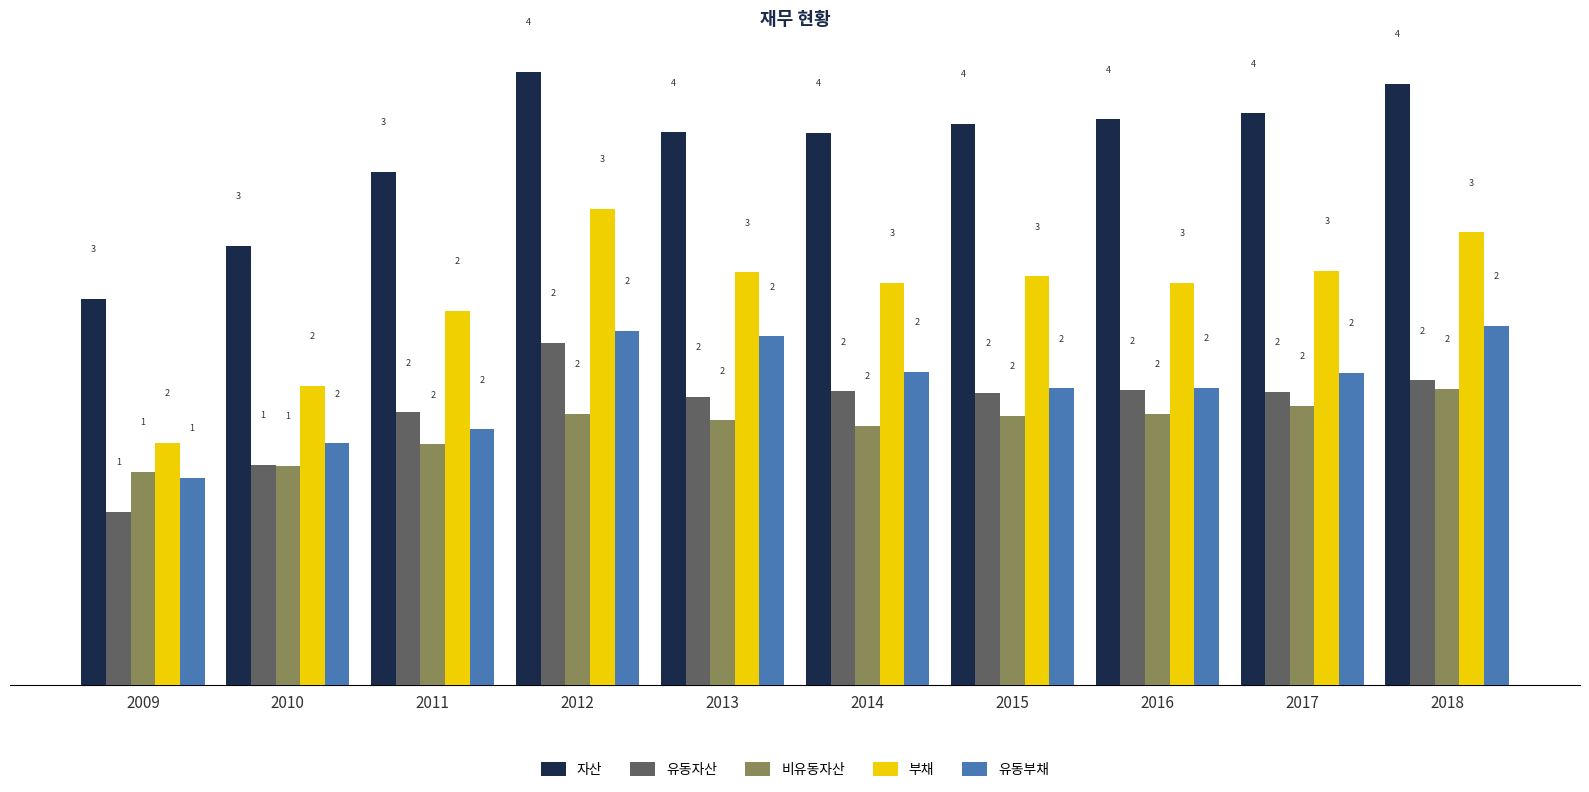

Are the bars horizontal?

No